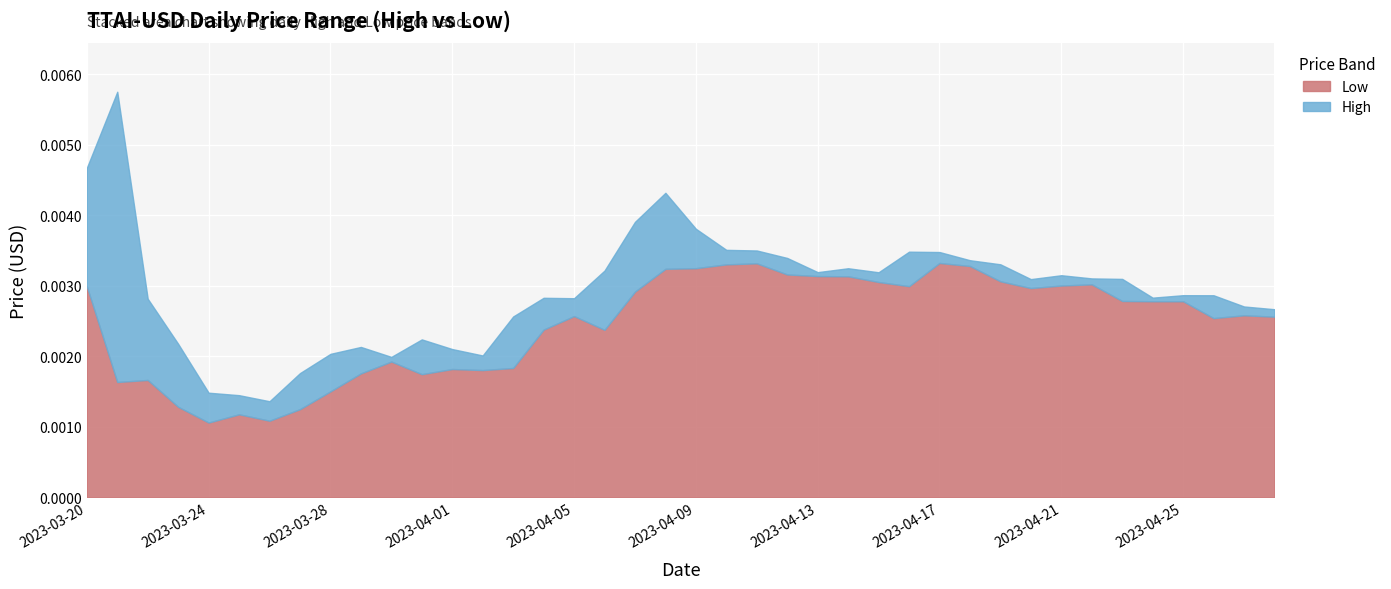

True or false: High and Low cross at least once.

False